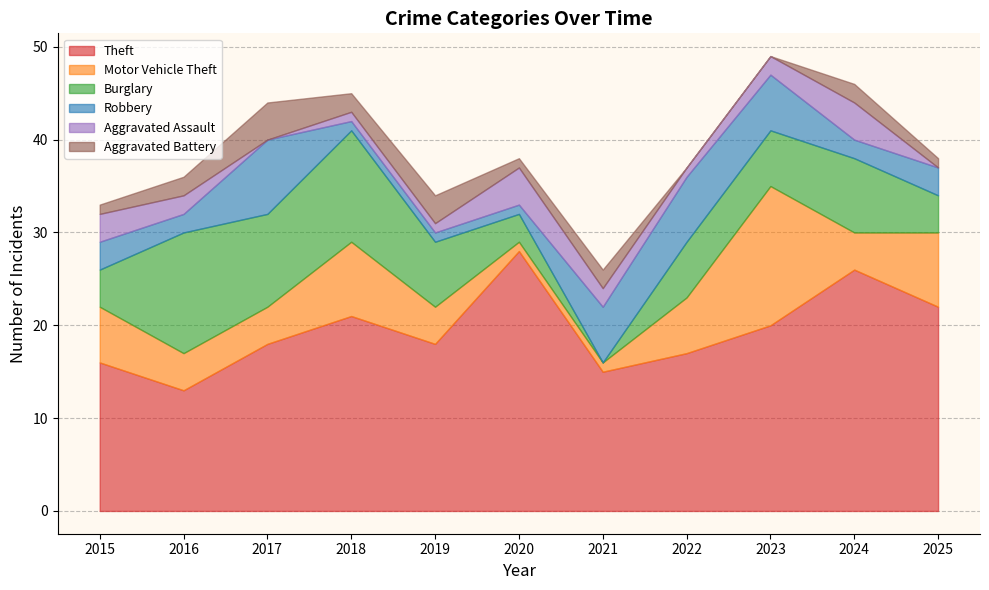

How many lines are shown in the chart?

6